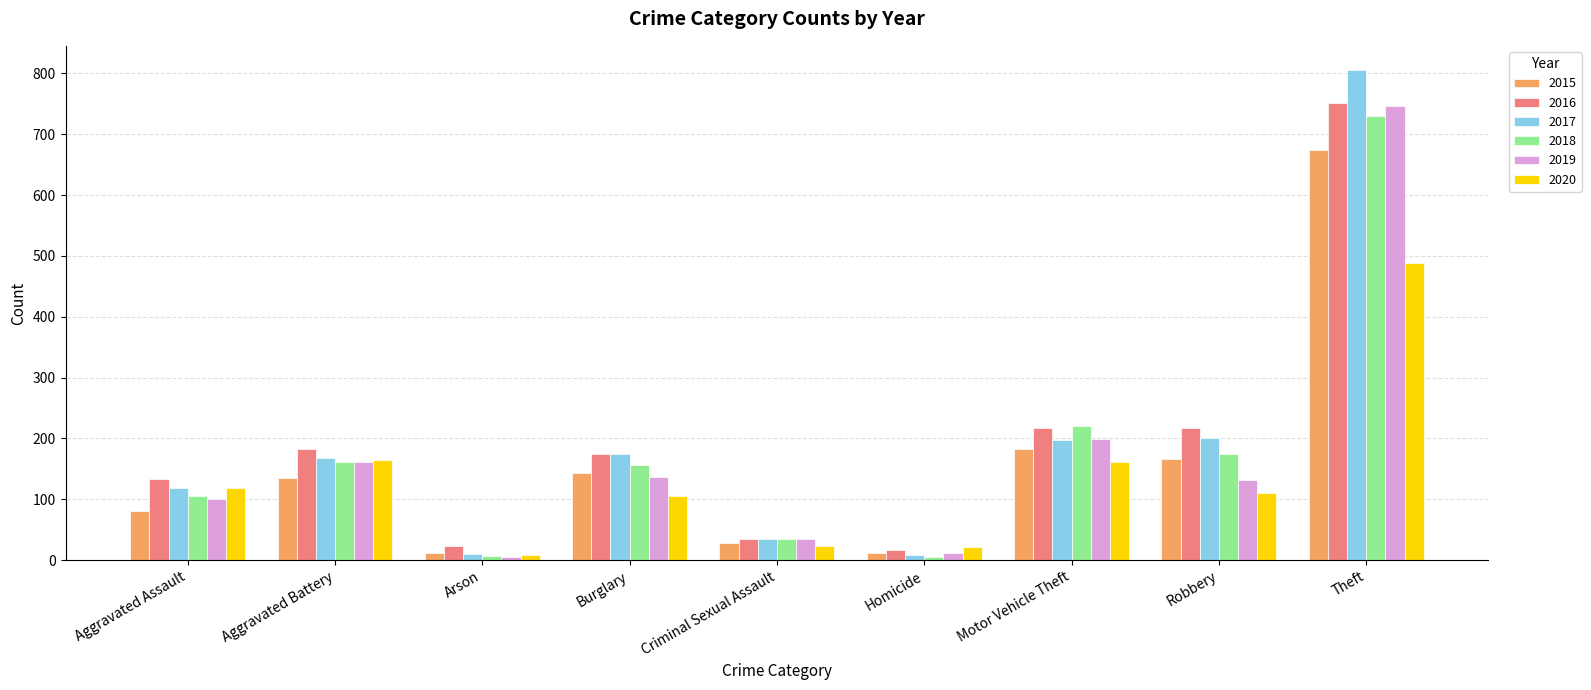

What is the label of the 6th bar from the right?

Burglary